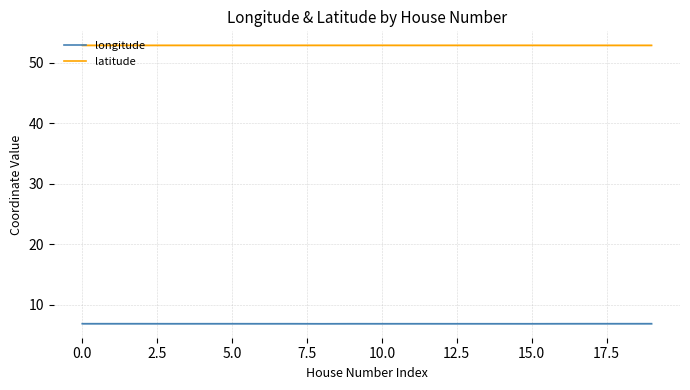

At which label is latitude closest to 52?

16